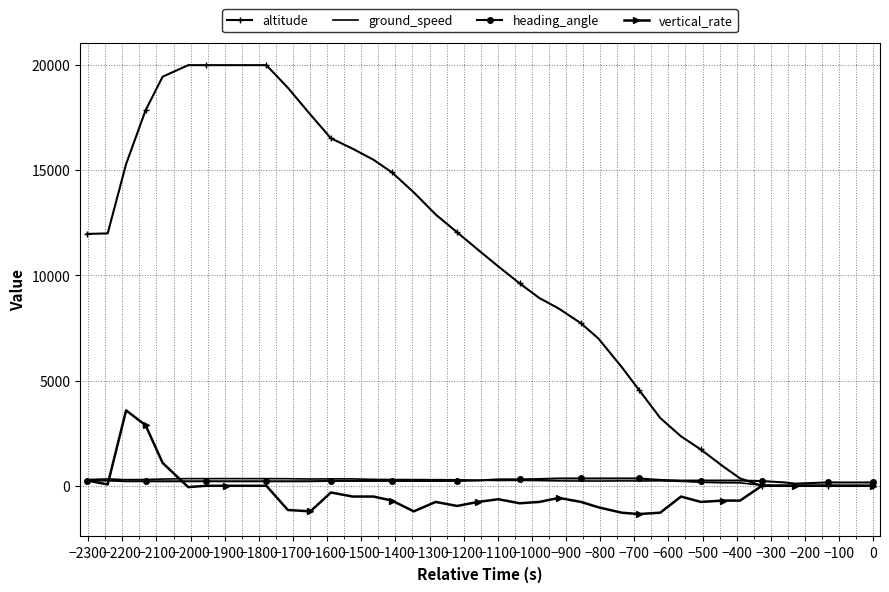

True or false: heading_angle has a value of 330 at 30.

False